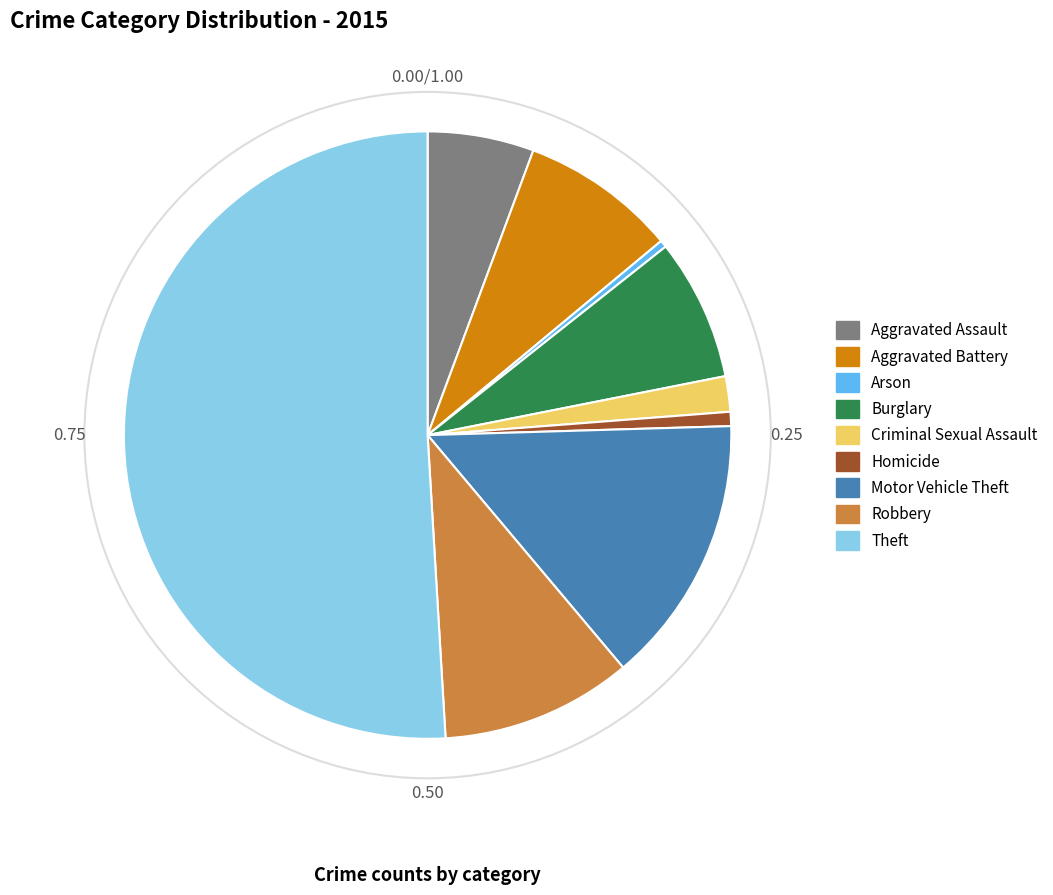

Which category has the biggest portion of the pie?

Theft